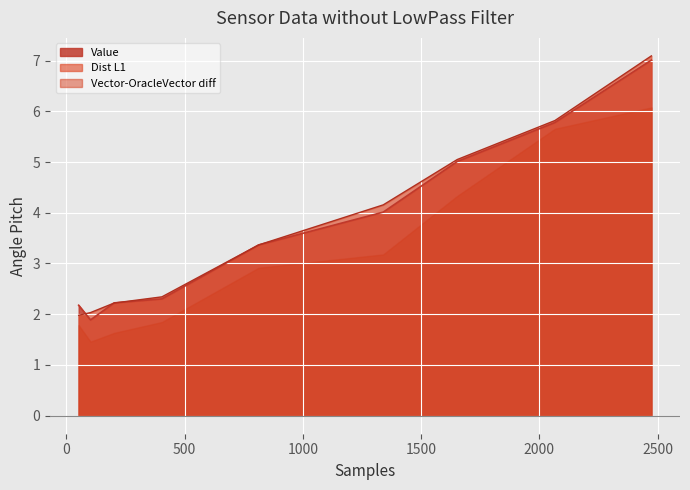

At how many categories does at least one series exceed 6?

1